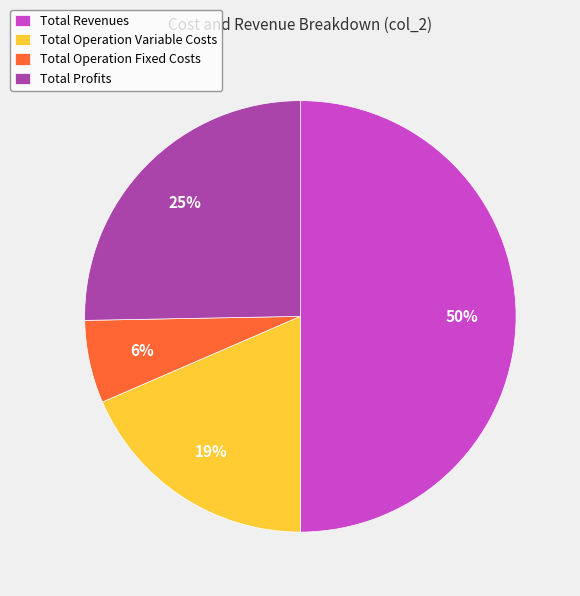

Is the sum of Total Revenues and Total Operation Variable Costs greater than half?

Yes